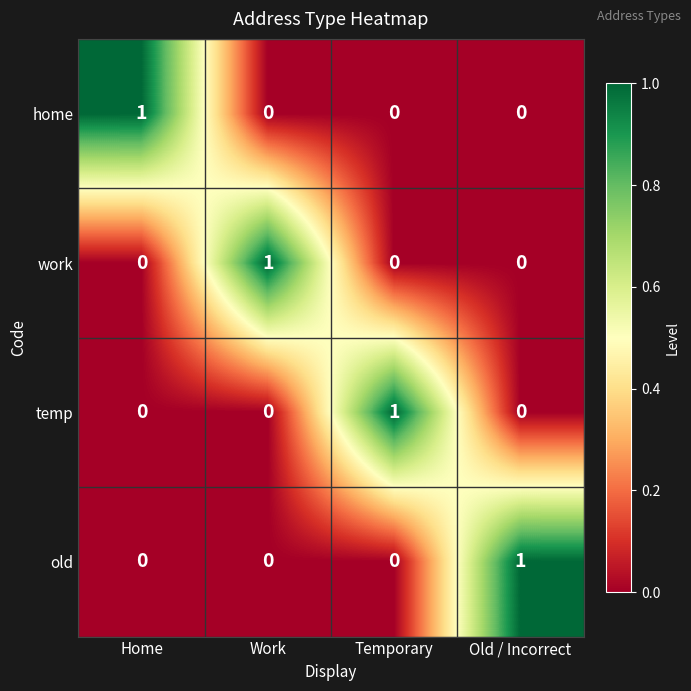

What is the difference between the highest and lowest values at Old / Incorrect?

1